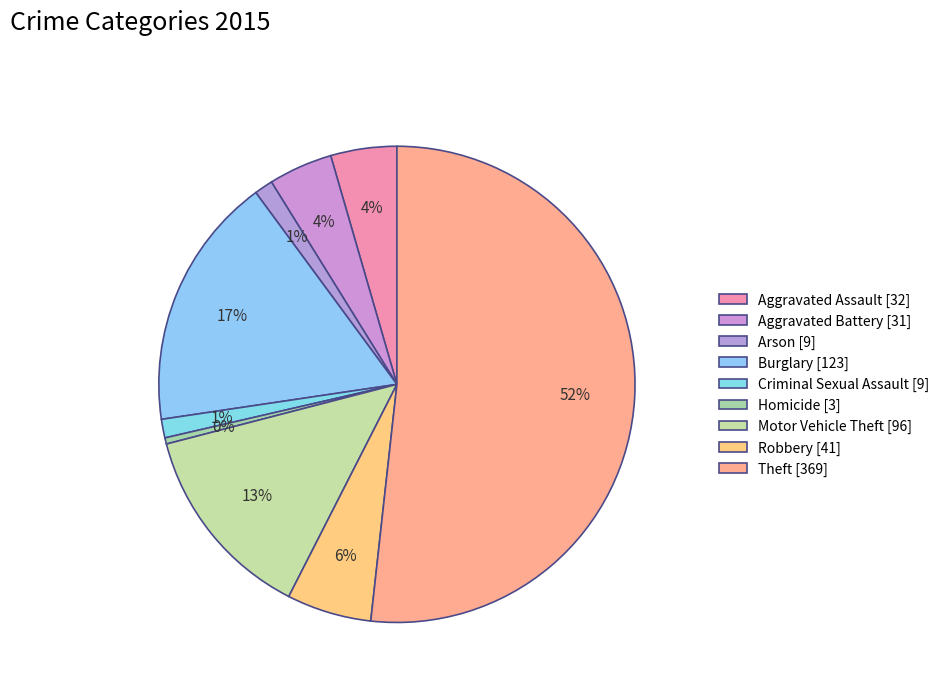

What is the change in value from Aggravated Battery to Theft?

+338